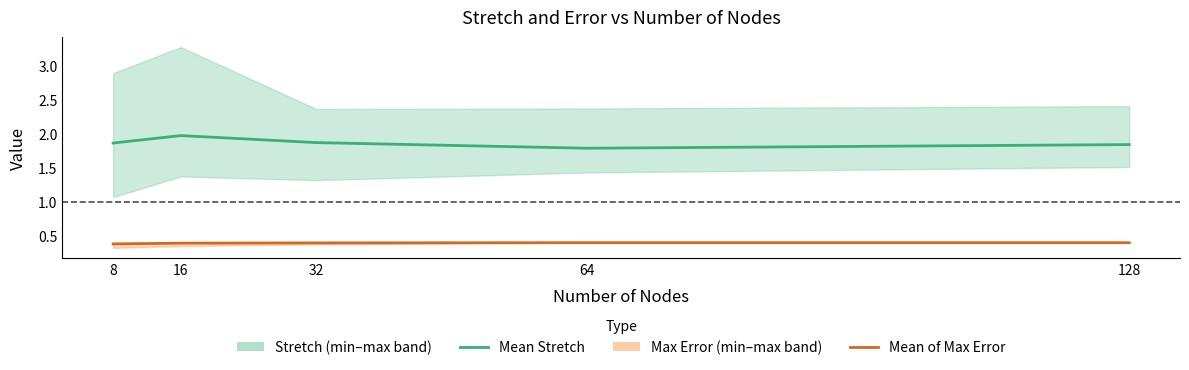

Count the Mean of max error values in the range 0 to 1.

5